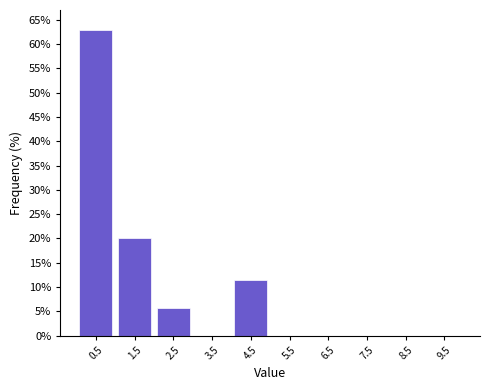

Over which range of the x-axis is the bar tallest?

0 to 1